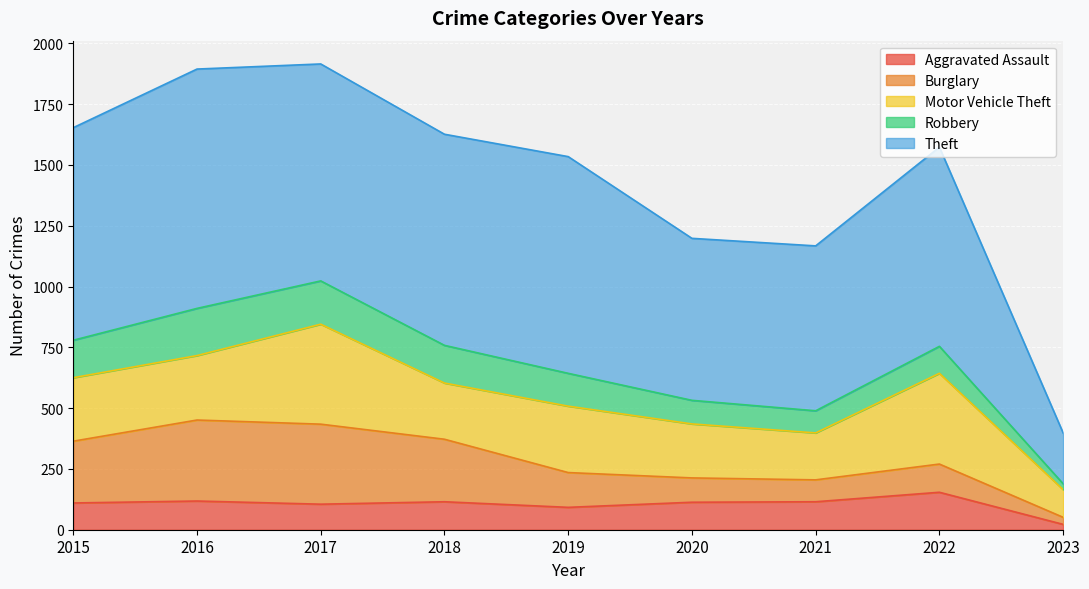

How many values in the Theft series are below 868?

4